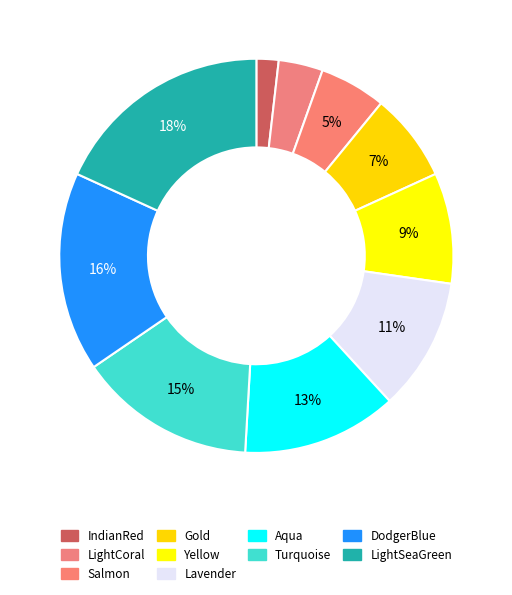

What portion of the pie excludes Salmon?

94.5%